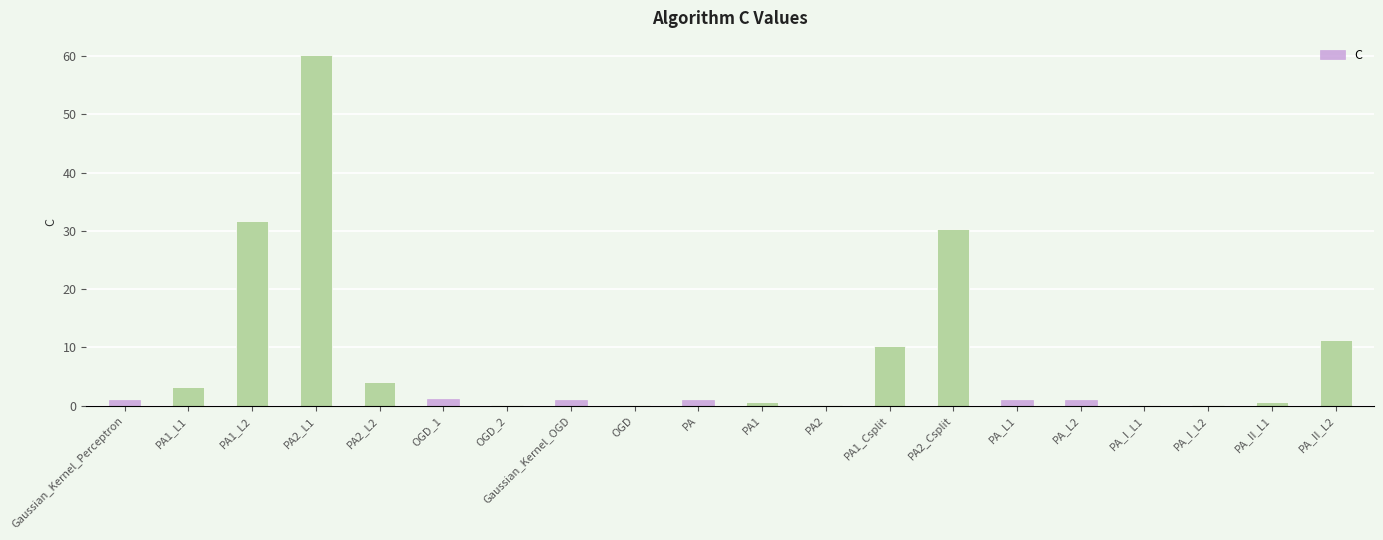

What is the sum of all values?

158.7